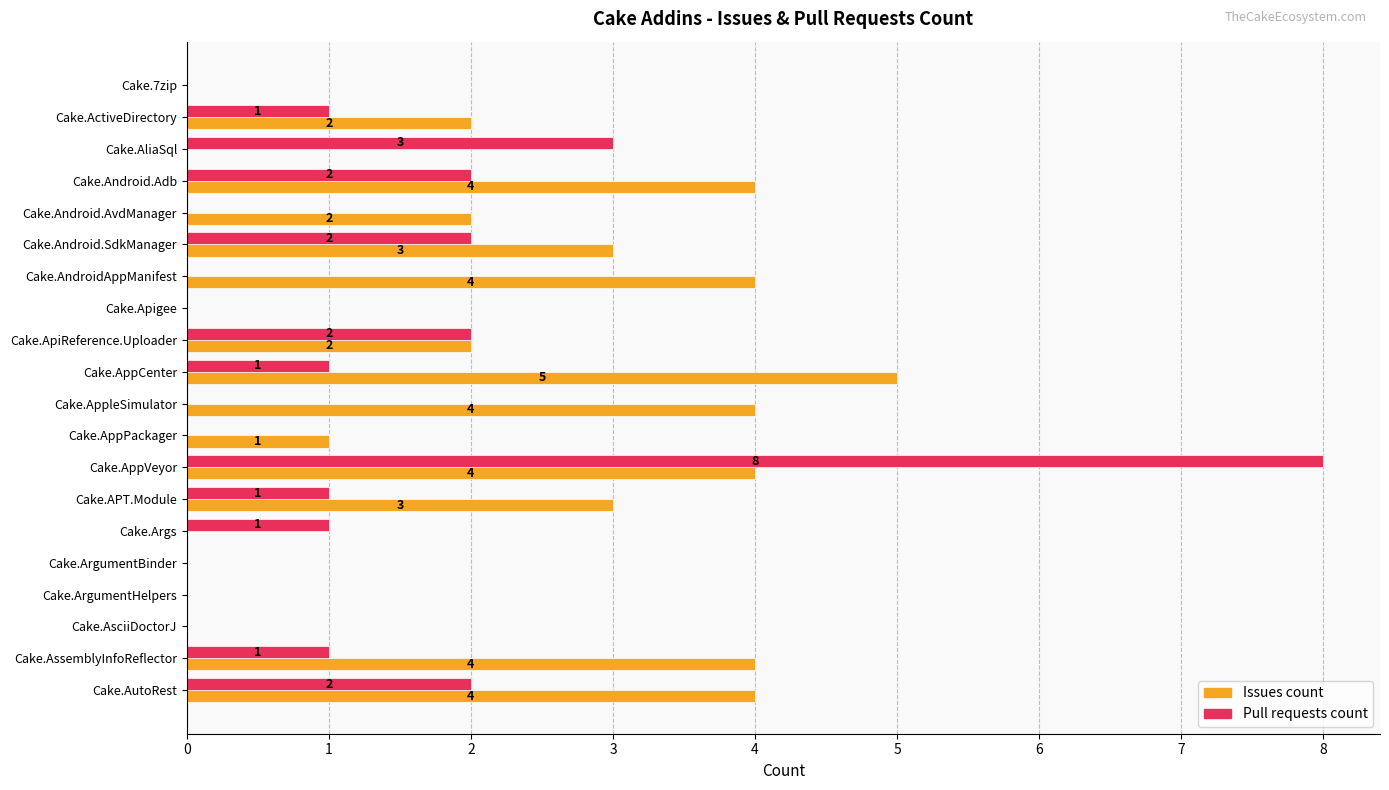

Where is Pull requests count nearest to the value 4?

Cake.AliaSql